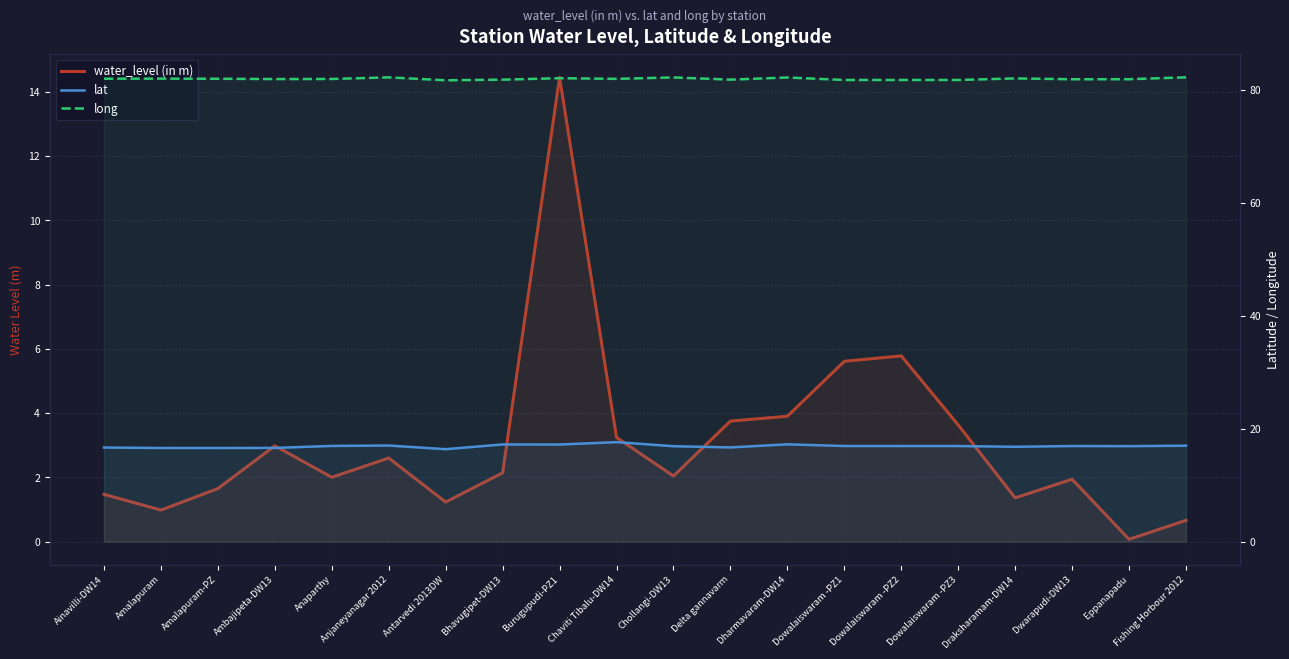

Reading left to right, transcribe all the data shown in this chart.

water_level (in m): Ainavilli-DW14=1.5	Amalapuram=1.0	Amalapuram-PZ=1.6	Ambajipeta-DW13=3.0	Anaparthy=2.0	Anjaneyanagar 2012=2.6	Antarvedi 2013DW=1.2	Bhavugipet-DW13=2.1	Burugupudi-PZ1=14.4	Chaviti Tibalu-DW14=3.2	Chollangi-DW13=2.0	Delta gannavarm=3.8	Dharmavaram-DW14=3.9	Dowalaiswaram -PZ1=5.6	Dowalaiswaram -PZ2=5.8	Dowalaiswaram -PZ3=3.6	Draksharamam-DW14=1.4	Dwarapudi-DW13=1.9	Eppanapadu=0.1	Fishing Horbour 2012=0.7
lat: Ainavilli-DW14=16.7	Amalapuram=16.6	Amalapuram-PZ=16.6	Ambajipeta-DW13=16.6	Anaparthy=16.9	Anjaneyanagar 2012=17.0	Antarvedi 2013DW=16.4	Bhavugipet-DW13=17.2	Burugupudi-PZ1=17.2	Chaviti Tibalu-DW14=17.6	Chollangi-DW13=16.9	Delta gannavarm=16.7	Dharmavaram-DW14=17.2	Dowalaiswaram -PZ1=16.9	Dowalaiswaram -PZ2=16.9	Dowalaiswaram -PZ3=16.9	Draksharamam-DW14=16.8	Dwarapudi-DW13=16.9	Eppanapadu=16.9	Fishing Horbour 2012=17.0
long: Ainavilli-DW14=82.0	Amalapuram=82.0	Amalapuram-PZ=82.0	Ambajipeta-DW13=82.0	Anaparthy=82.0	Anjaneyanagar 2012=82.2	Antarvedi 2013DW=81.7	Bhavugipet-DW13=81.8	Burugupudi-PZ1=82.1	Chaviti Tibalu-DW14=82.0	Chollangi-DW13=82.2	Delta gannavarm=81.8	Dharmavaram-DW14=82.2	Dowalaiswaram -PZ1=81.8	Dowalaiswaram -PZ2=81.8	Dowalaiswaram -PZ3=81.8	Draksharamam-DW14=82.1	Dwarapudi-DW13=81.9	Eppanapadu=81.9	Fishing Horbour 2012=82.3